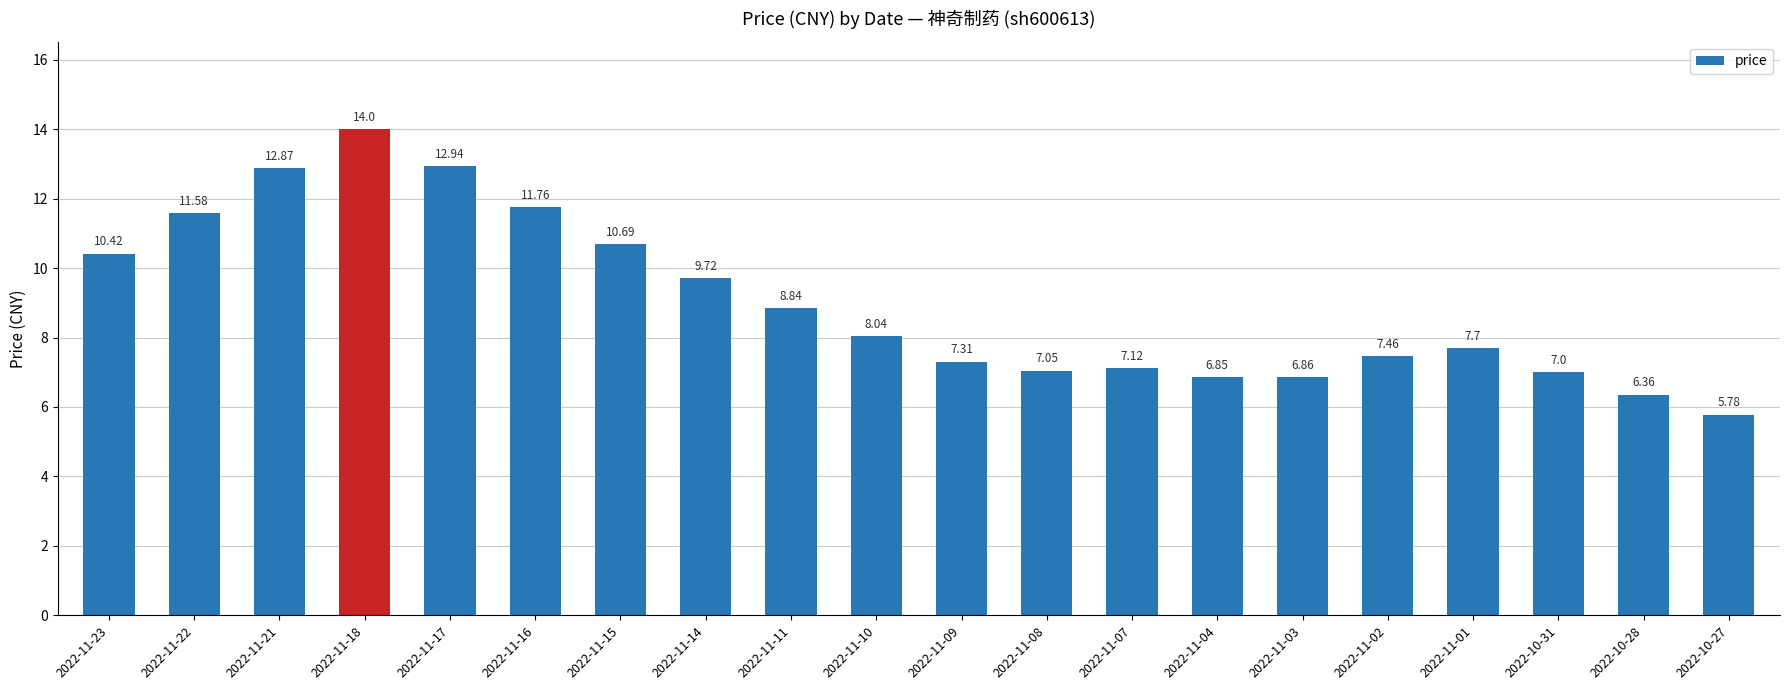

Does the chart contain stacked bars?

No